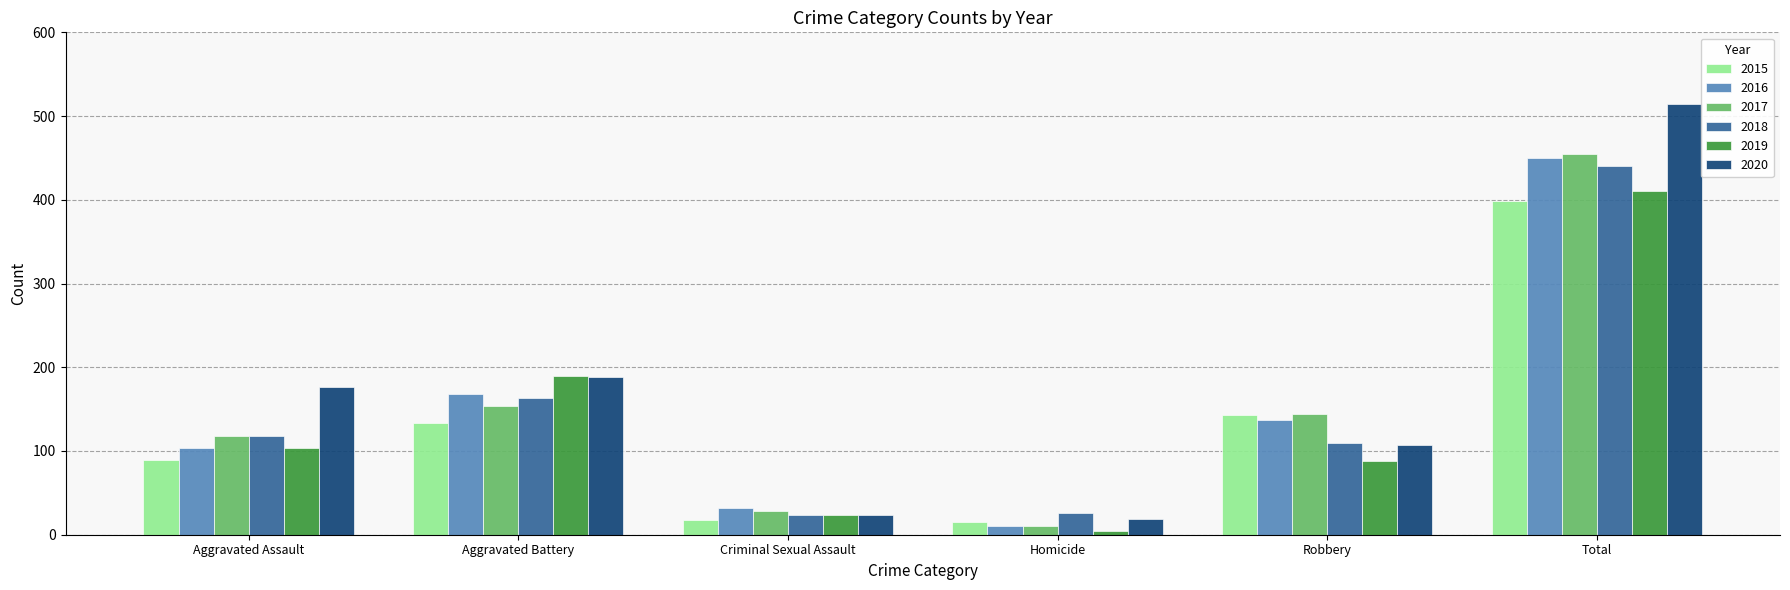

Count the number of data series in this chart.

6